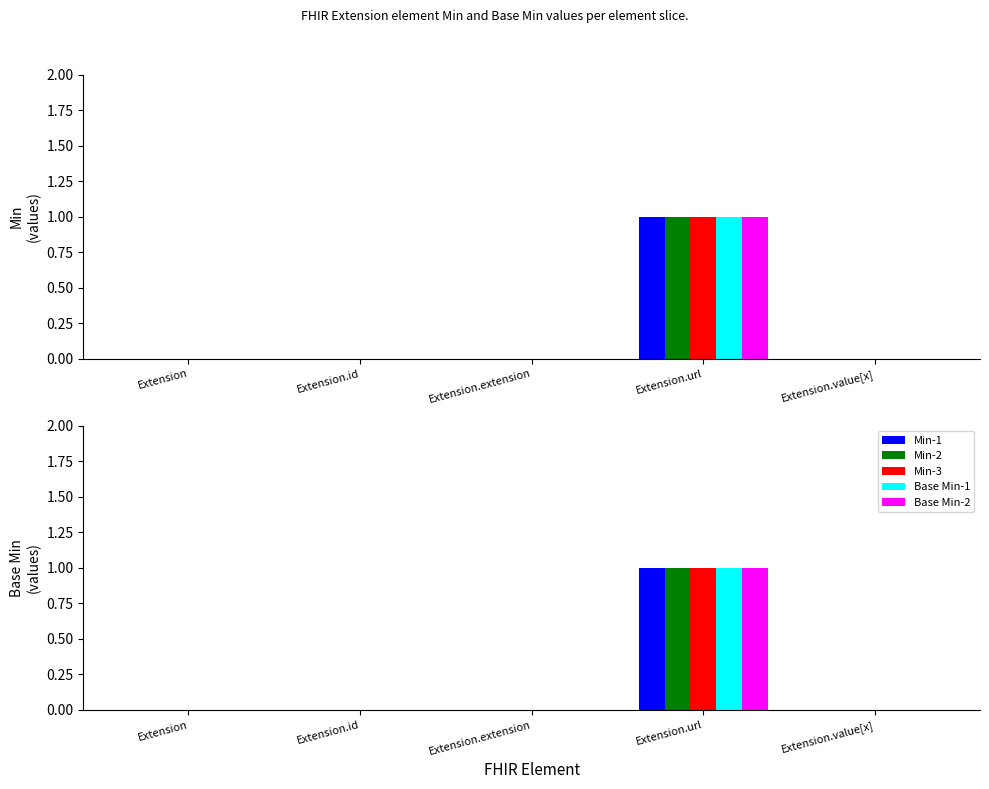

Is it true that Min equals 0 at Extension.id?

True